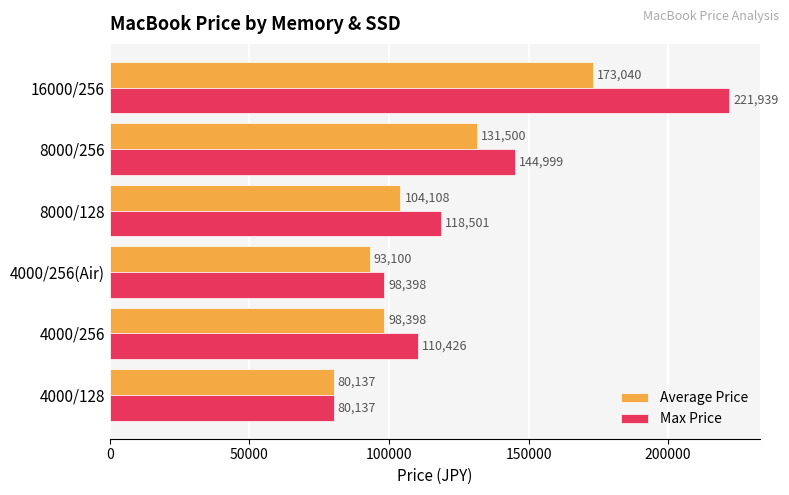

True or false: Max Price has a value of 144999 at 8000/256.

True